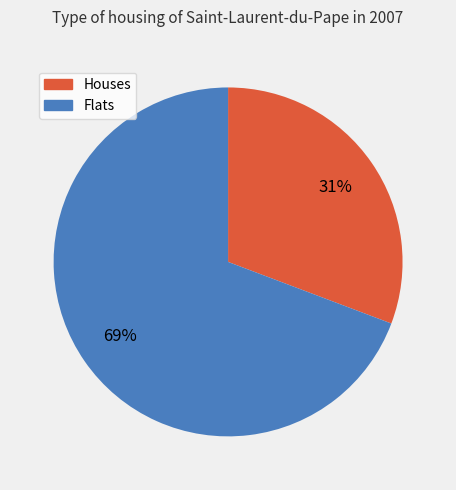

Which category accounts for the majority?

Flats